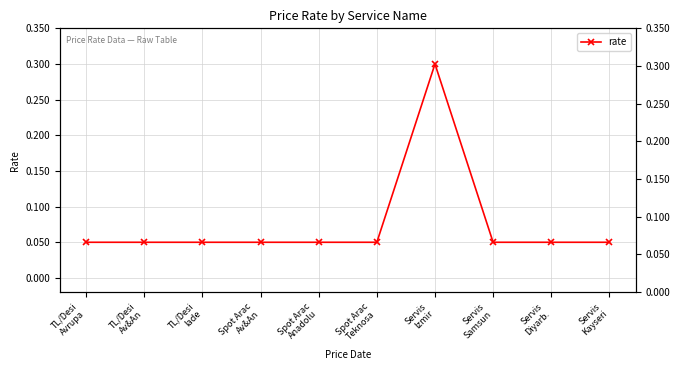

Reading left to right, list all the values displayed in this chart.

0.1	0.1	0.1	0.1	0.1	0.1	0.3	0.1	0.1	0.1